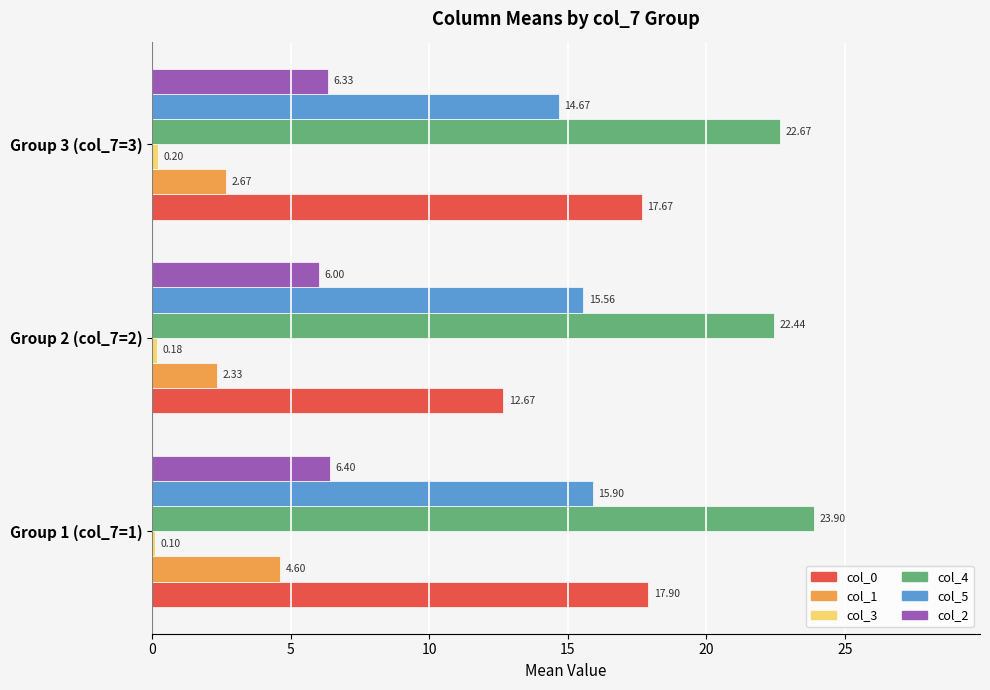

What is the spread (max minus min) of values at Group 3 (col_7=3)?

22.5